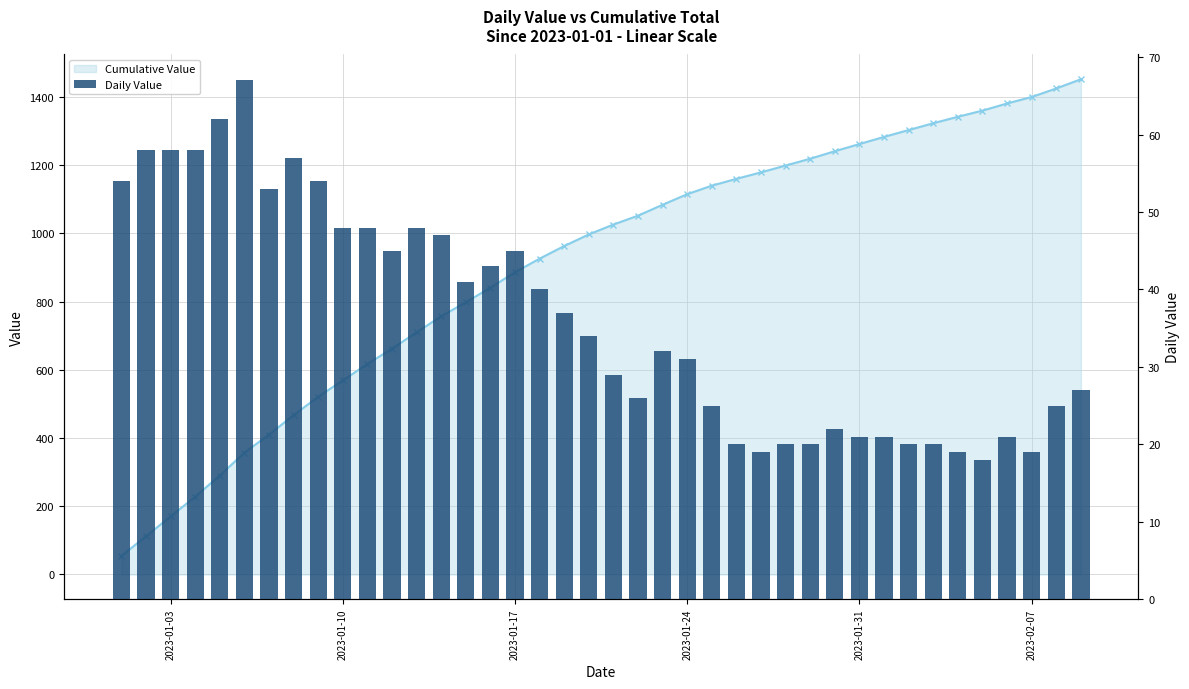

Which series changed the most between 2023-01-10 and 2023-01-17?

Cumulative Value